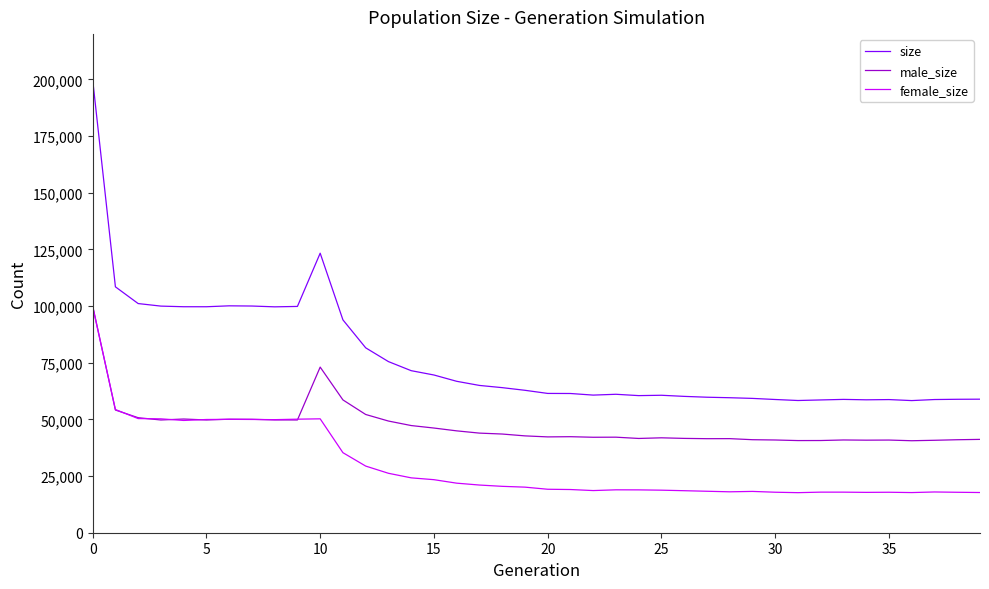

How many lines are shown in the chart?

3